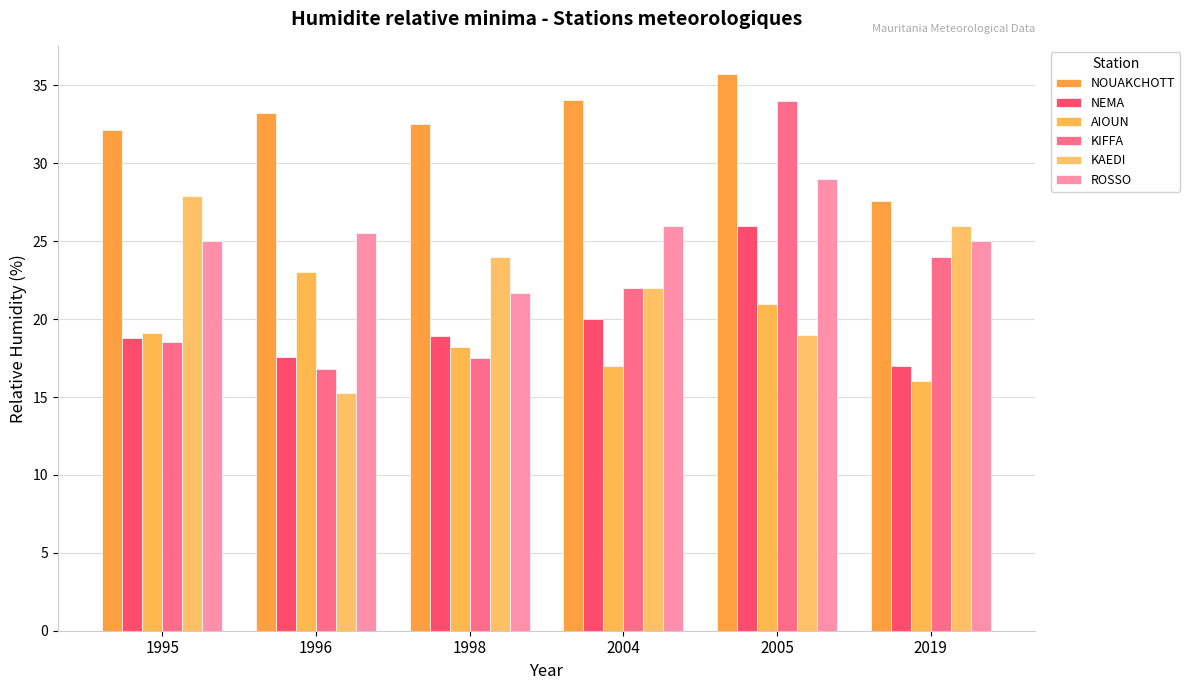

Between 2005 and 2019, which series saw the biggest shift?

KIFFA